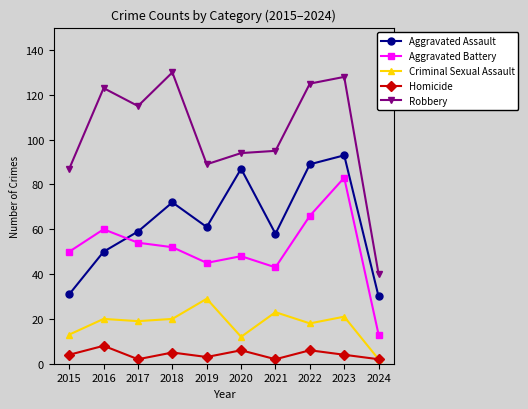

At which category does Homicide reach its first local peak?

2016